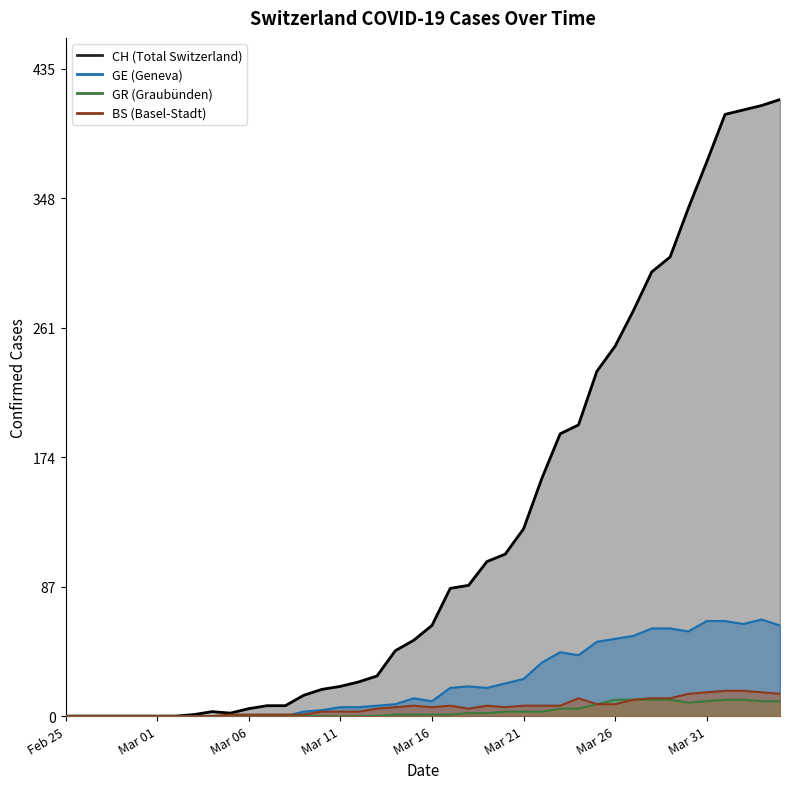

True or false: GE and BS intersect in this chart.

True